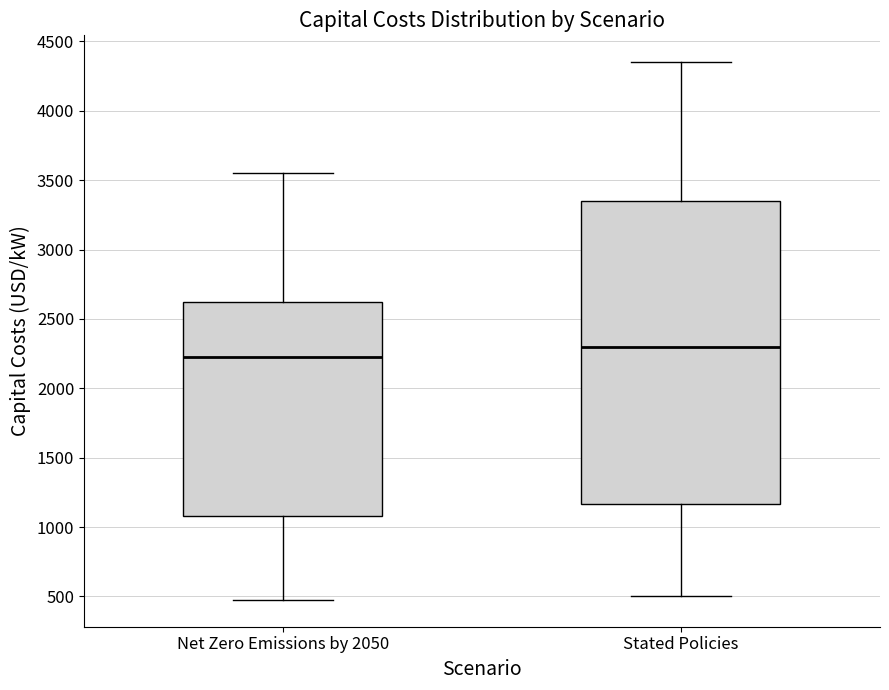

Which box has the highest median line?

Stated Policies